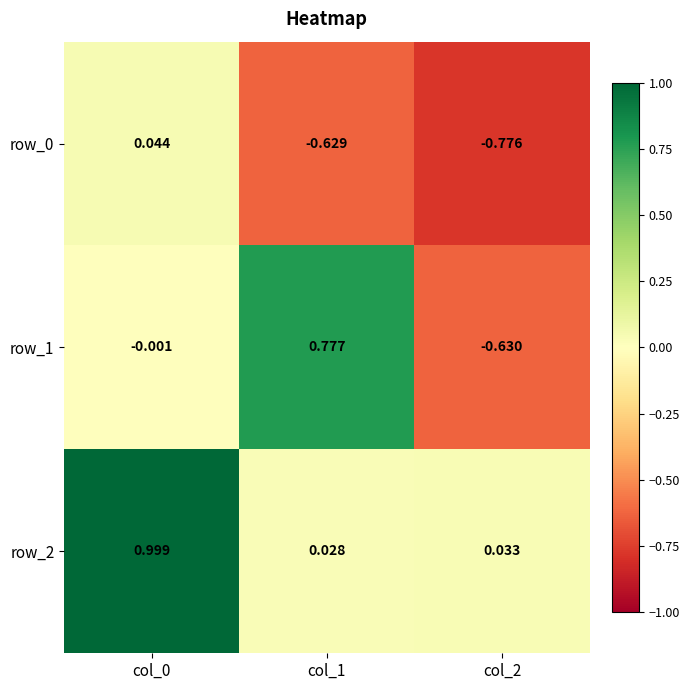

What is the total value across all series at col_0?

1.0